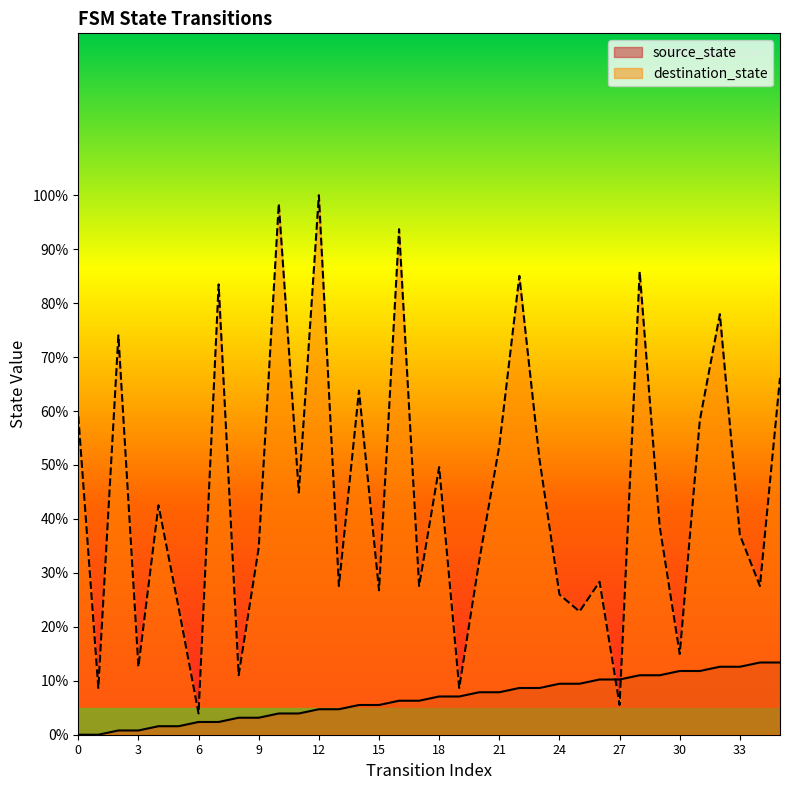

What is the total value across all series at 9?

37.8